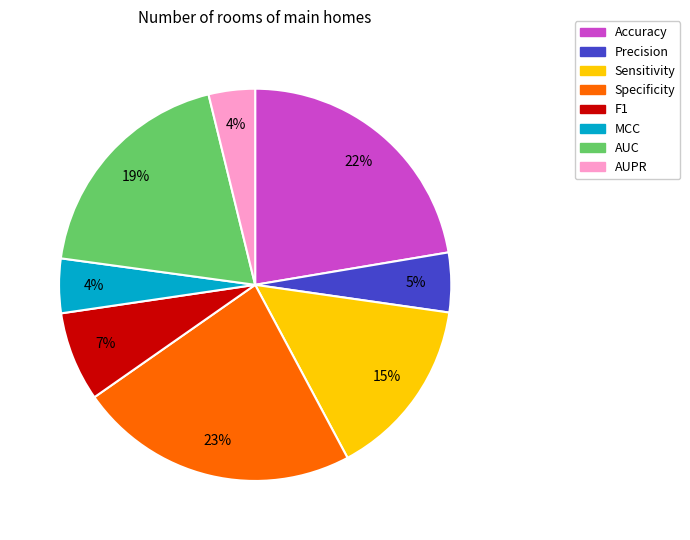

True or false: Sensitivity accounts for 8% of the total.

False